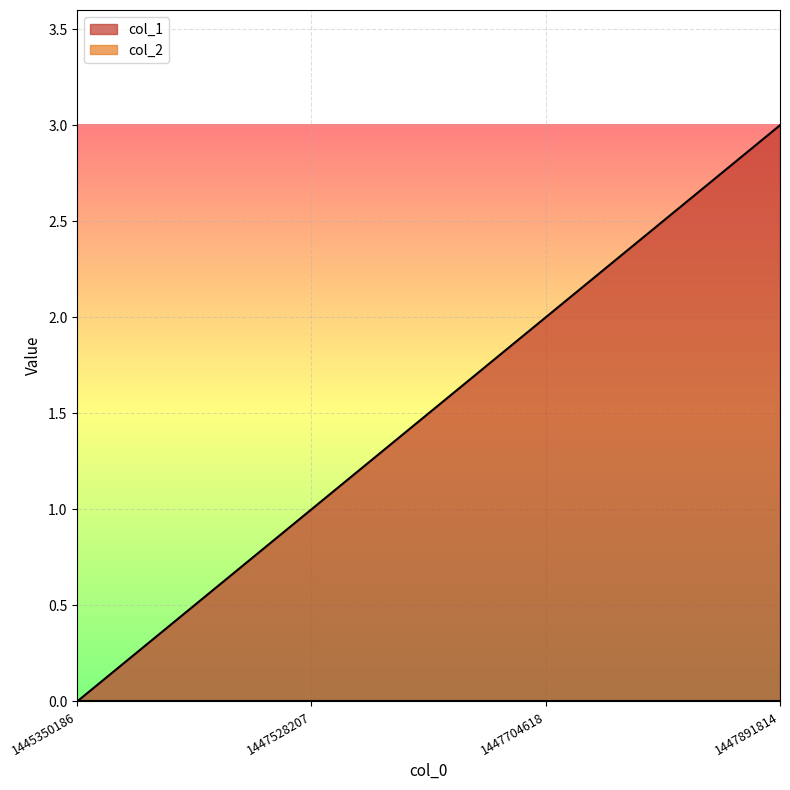

Between 1447704618 and 1445350186, which is larger?

1447704618